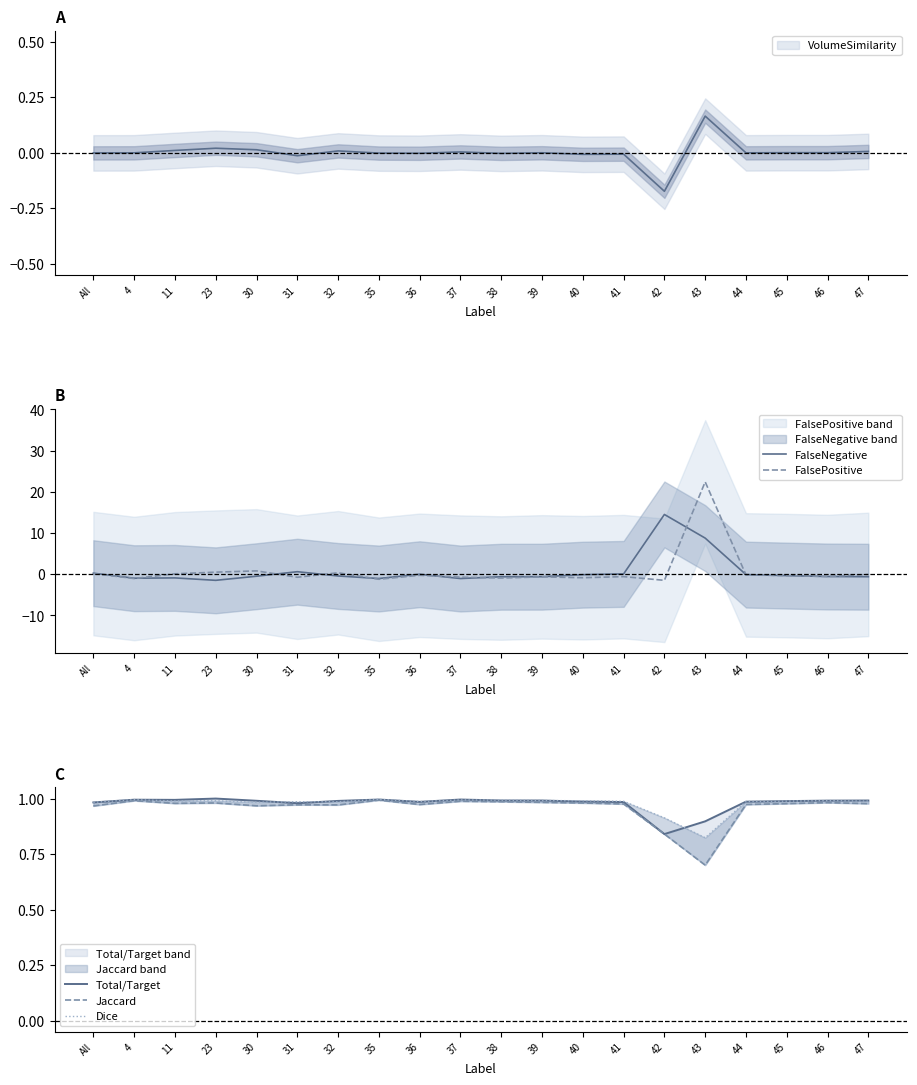

Reading left to right, extract all data points from this chart.

FalseNegative: 0.2	-1.0	-0.9	-1.5	-0.5	0.6	-0.4	-1.1	-0.0	-1.1	-0.6	-0.6	-0.1	0.1	14.5	8.8	-0.1	-0.3	-0.6	-0.6
FalsePositive: 0.1	-1.1	0.1	0.5	0.8	-0.8	0.3	-1.2	-0.3	-0.7	-0.9	-0.7	-0.9	-0.6	-1.5	22.4	-0.2	-0.3	-0.6	-0.1
Total/Target: 1.0	1.0	1.0	1.0	1.0	1.0	1.0	1.0	1.0	1.0	1.0	1.0	1.0	1.0	0.8	0.9	1.0	1.0	1.0	1.0
Jaccard: 1.0	1.0	1.0	1.0	1.0	1.0	1.0	1.0	1.0	1.0	1.0	1.0	1.0	1.0	0.8	0.7	1.0	1.0	1.0	1.0
Dice: 1.0	1.0	1.0	1.0	1.0	1.0	1.0	1.0	1.0	1.0	1.0	1.0	1.0	1.0	0.9	0.8	1.0	1.0	1.0	1.0